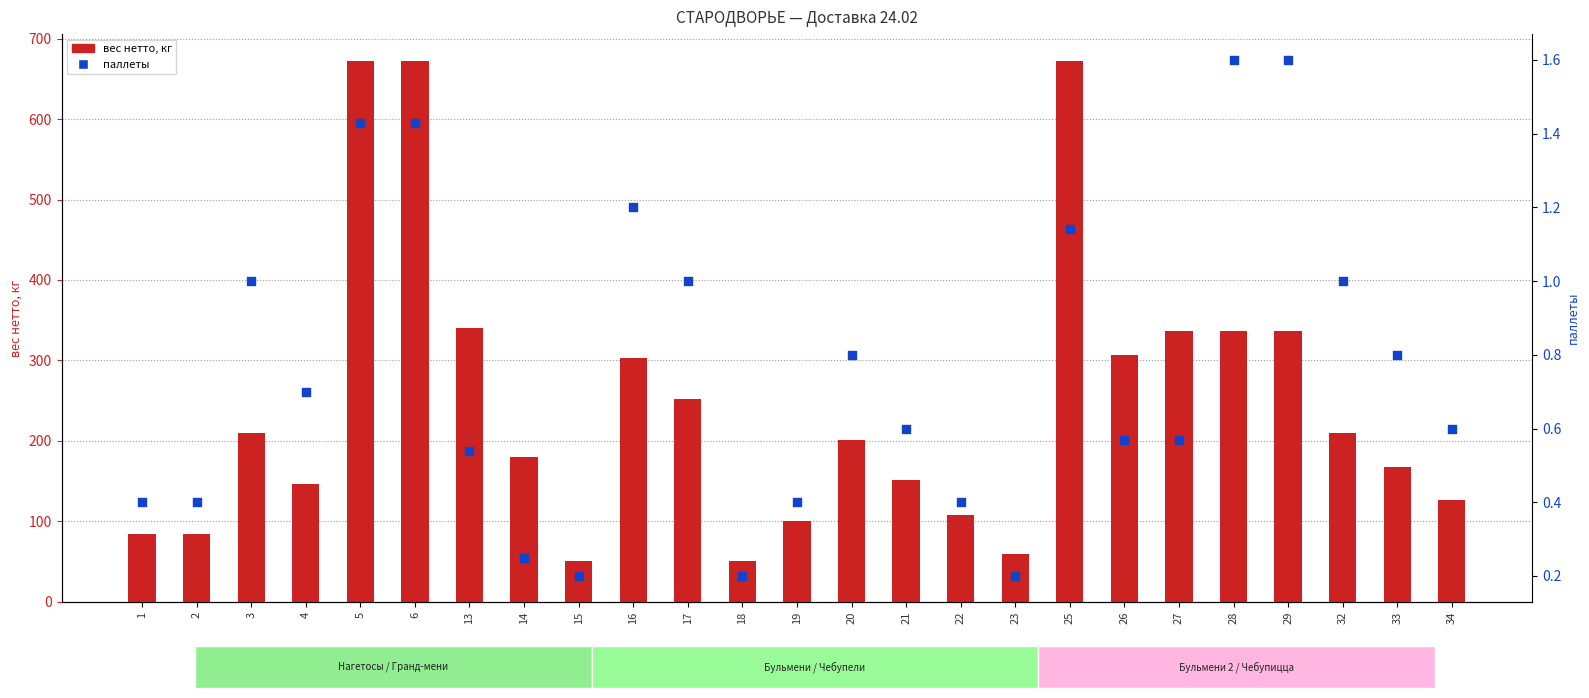

Is the value of вес нетто, кг at 19 greater than the value of паллеты at 21?

Yes